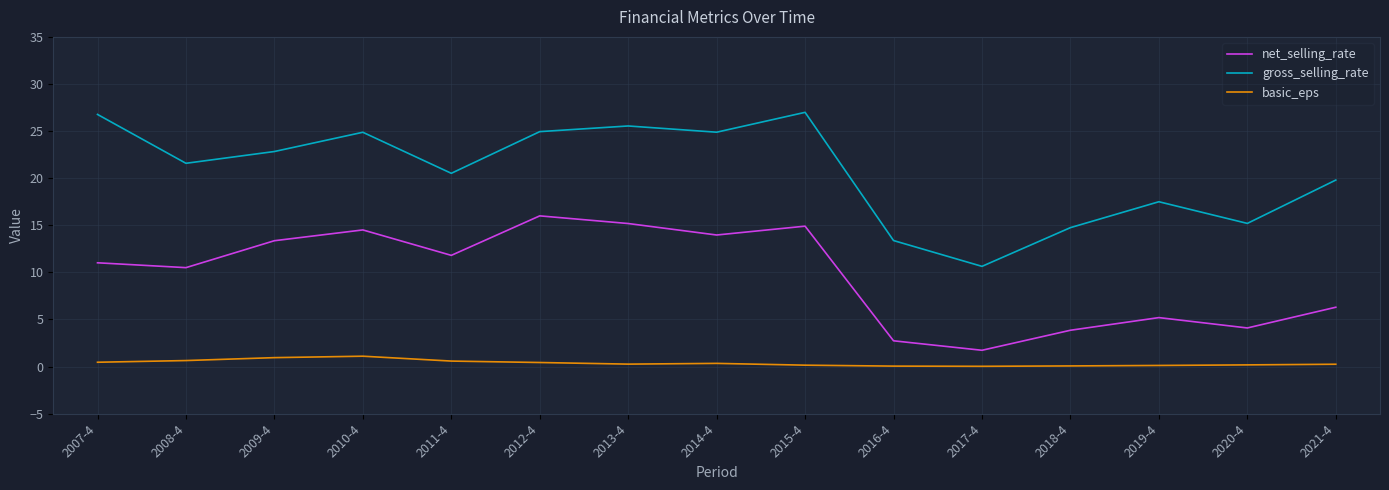

True or false: gross_selling_rate and basic_eps intersect in this chart.

False